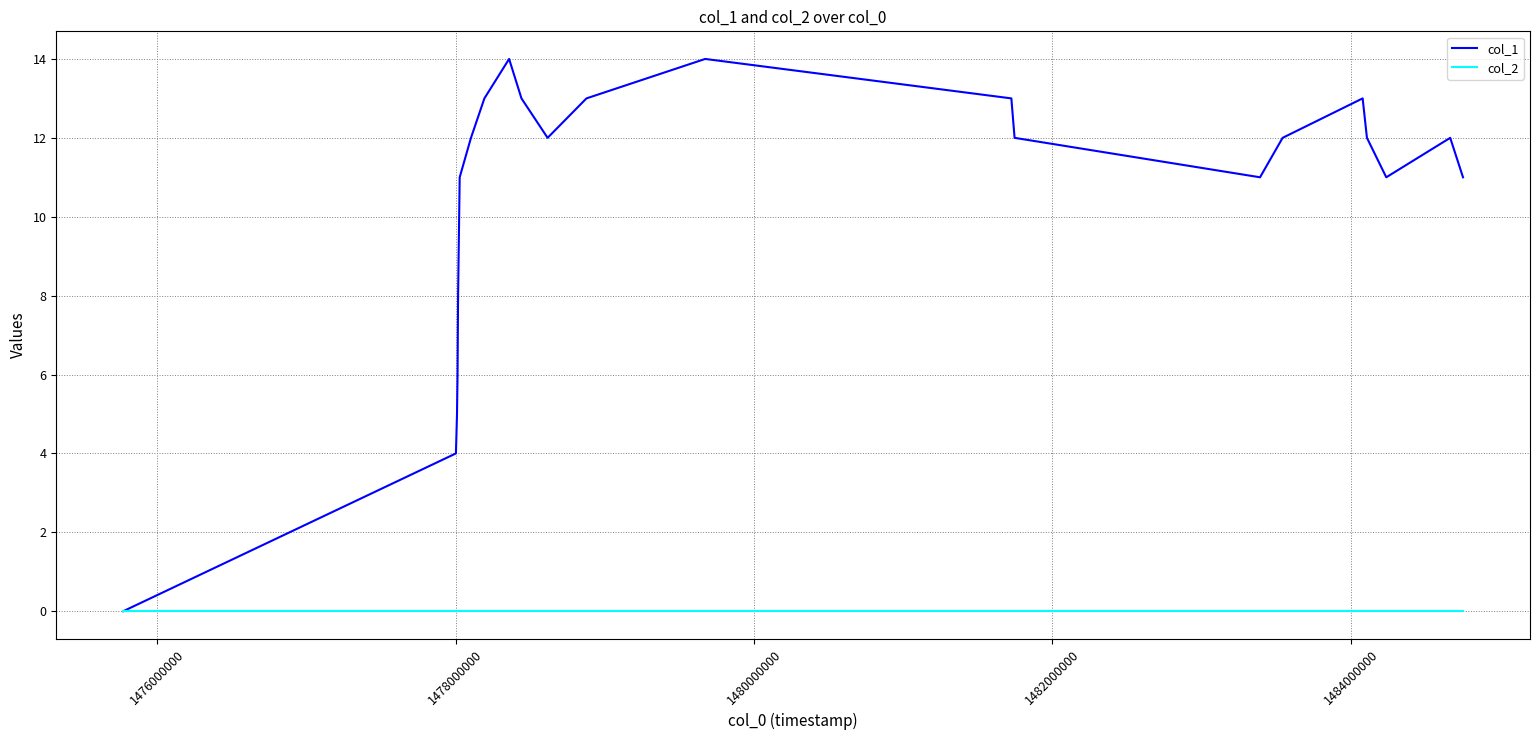

Which series has the widest spread of values?

col_1